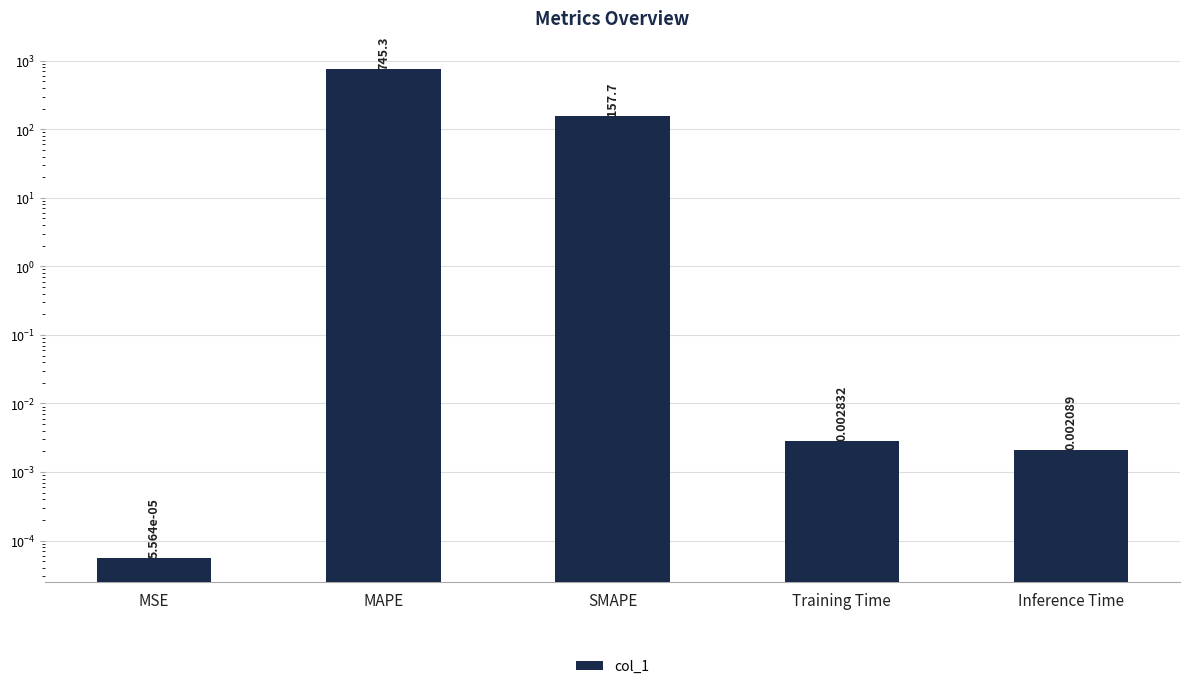

How many series are shown in this chart?

1